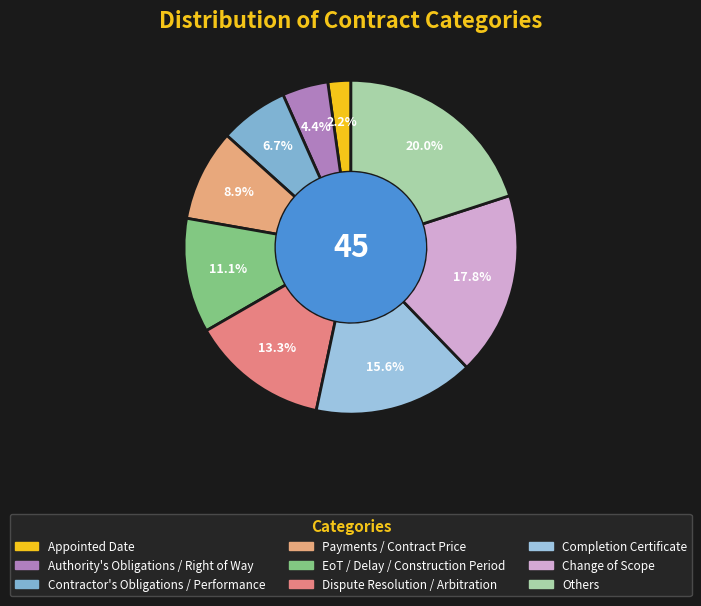

What is the smallest slice in the pie chart?

Appointed Date